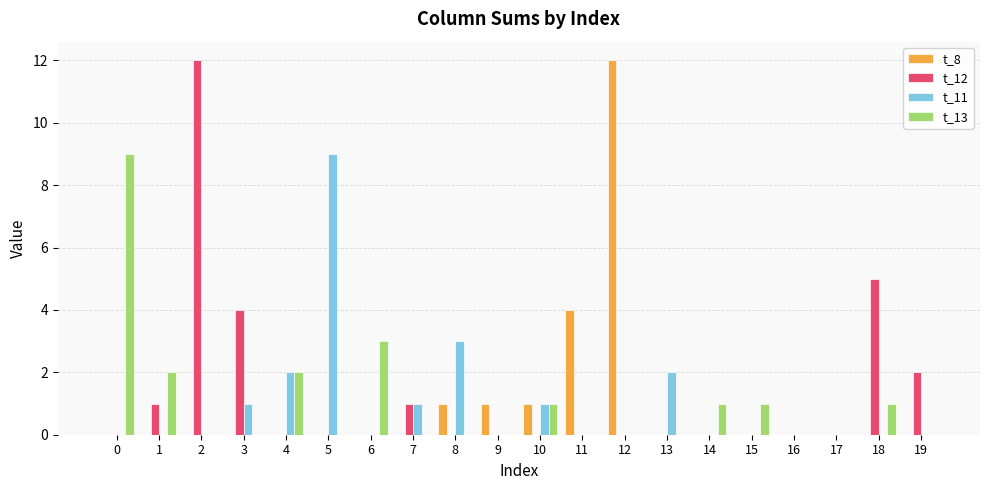

Reading left to right, what are all the values shown in this chart?

t_8: 0	0	0	0	0	0	0	0	1	1	1	4	12	0	0	0	0	0	0	0
t_12: 0	1	12	4	0	0	0	1	0	0	0	0	0	0	0	0	0	0	5	2
t_11: 0	0	0	1	2	9	0	1	3	0	1	0	0	2	0	0	0	0	0	0
t_13: 9	2	0	0	2	0	3	0	0	0	1	0	0	0	1	1	0	0	1	0